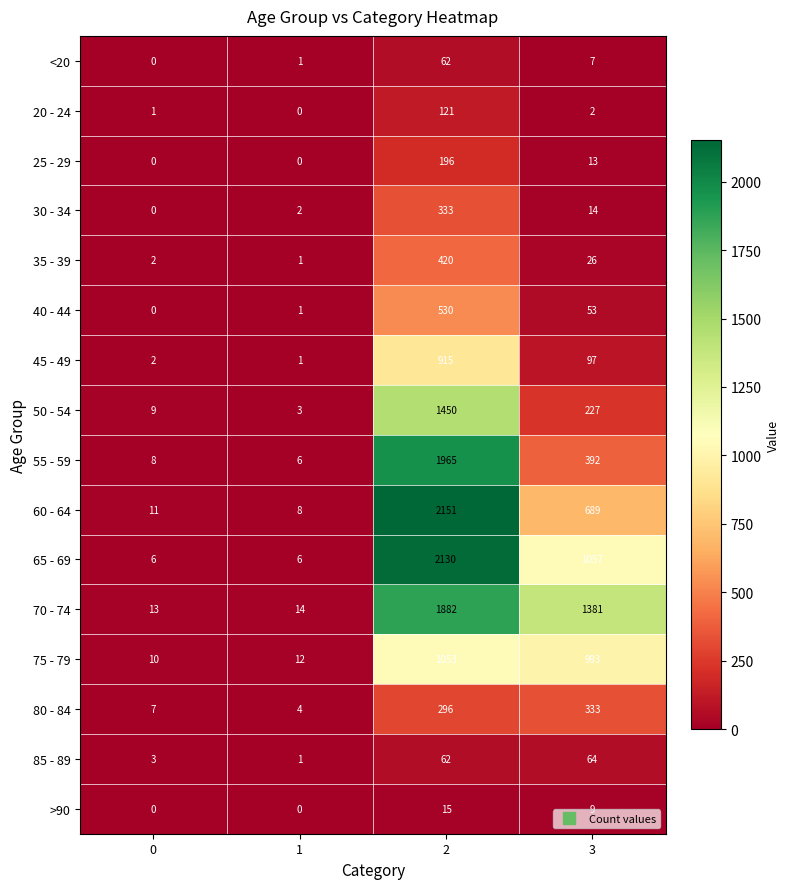

Where is >90 nearest to the value 7?

3